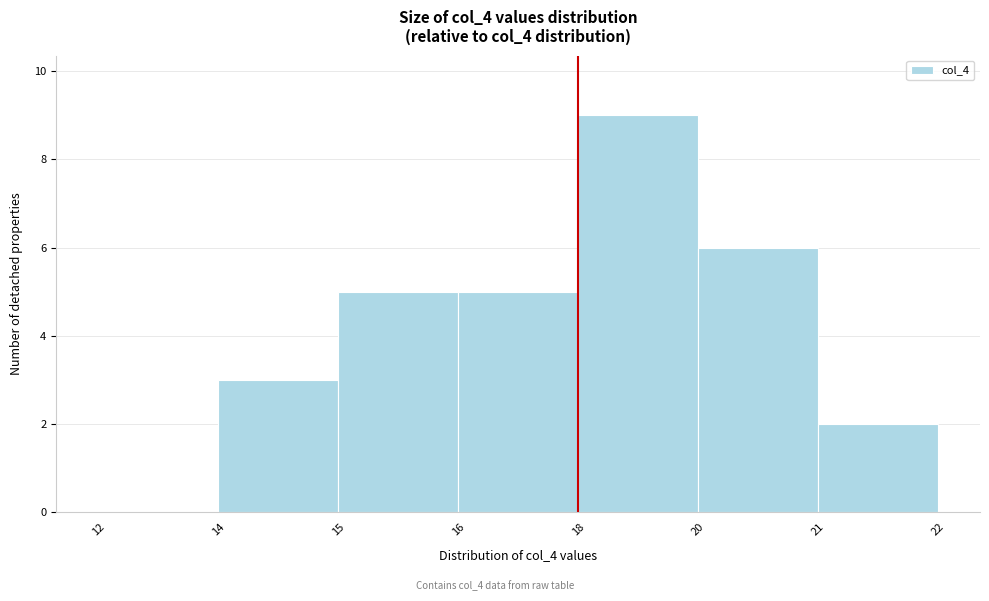

Reading left to right, extract all data points from this chart.

12=0	14=3	15=5	16=5	18=9	20=6	21=2